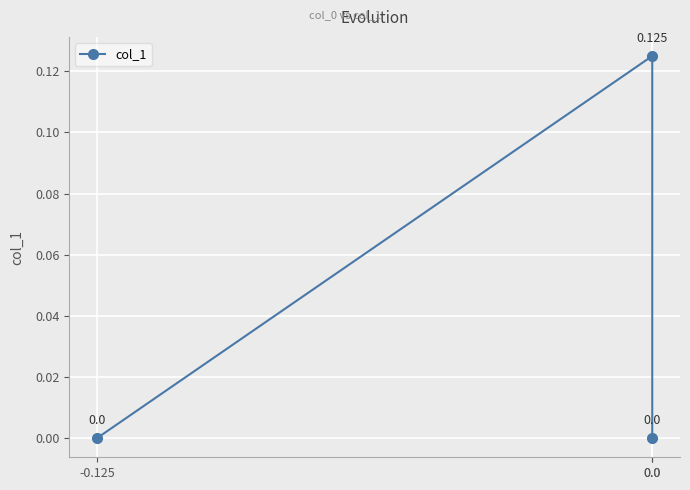

What is the sum of all values?

0.1